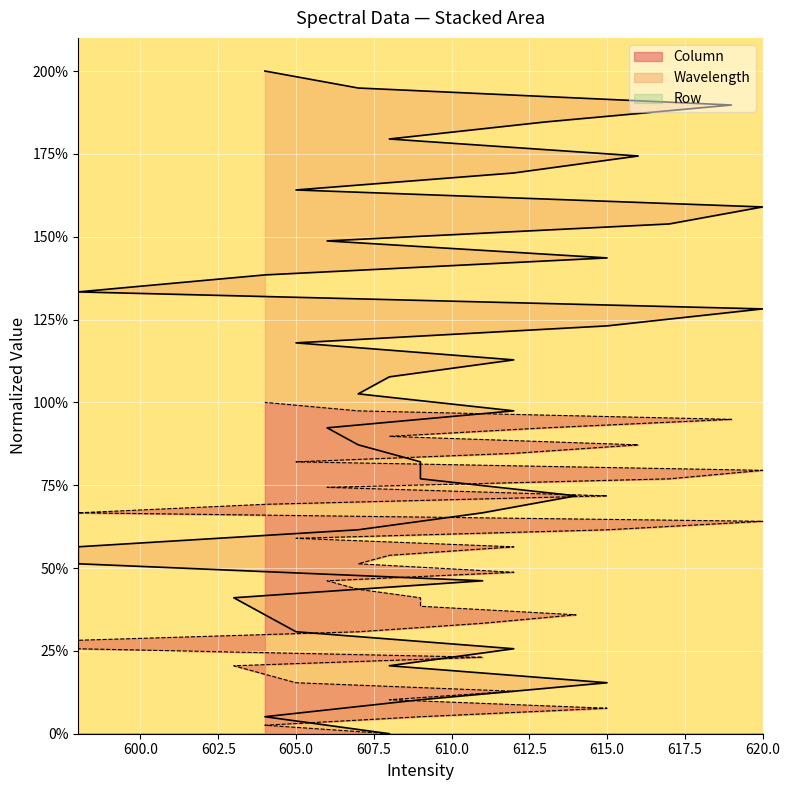

At which label does Wavelength first exceed 102?

607